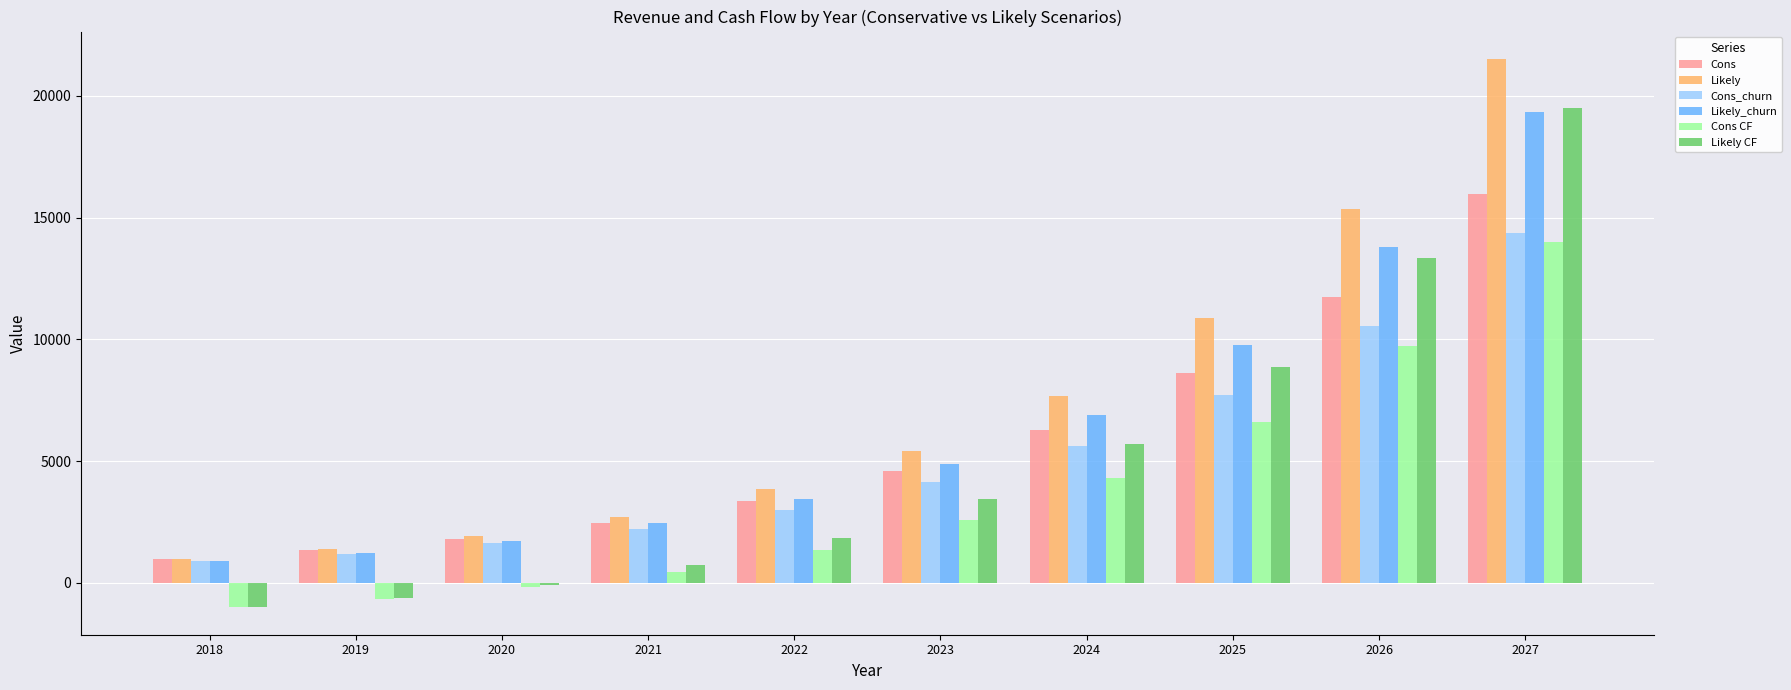

What is the spread (max minus min) of values at 2025?

4267.5